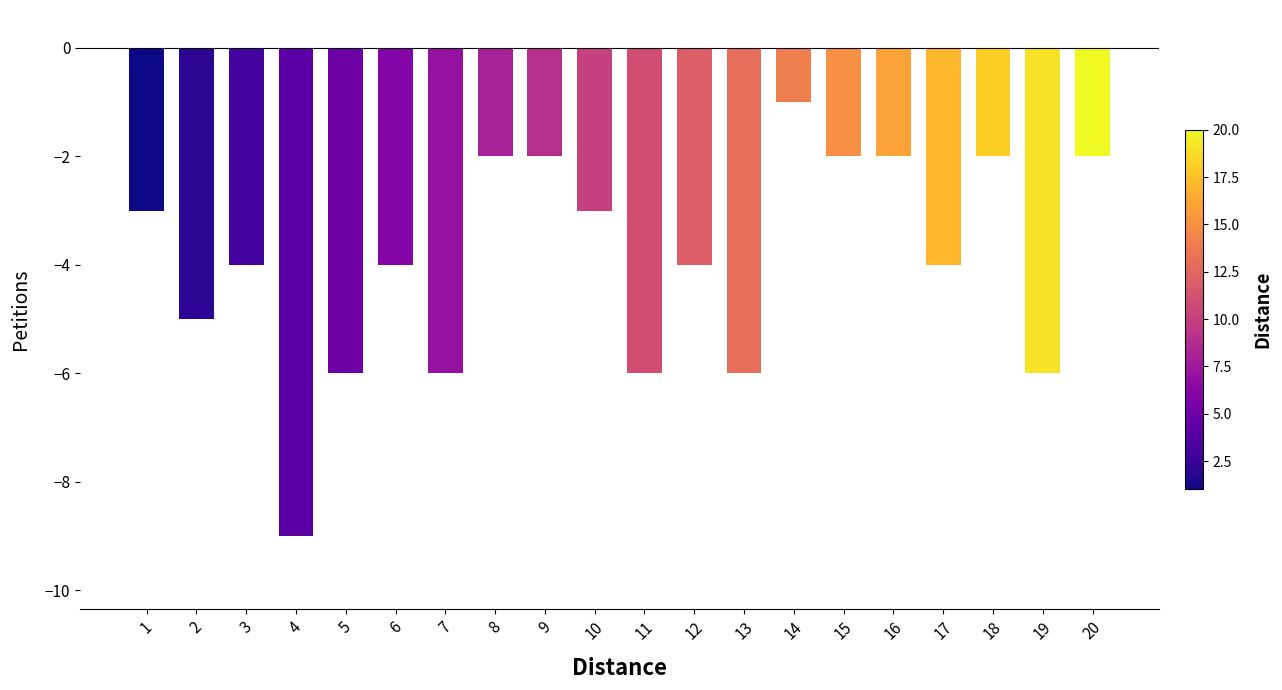

Which category has the highest value across all series?

14